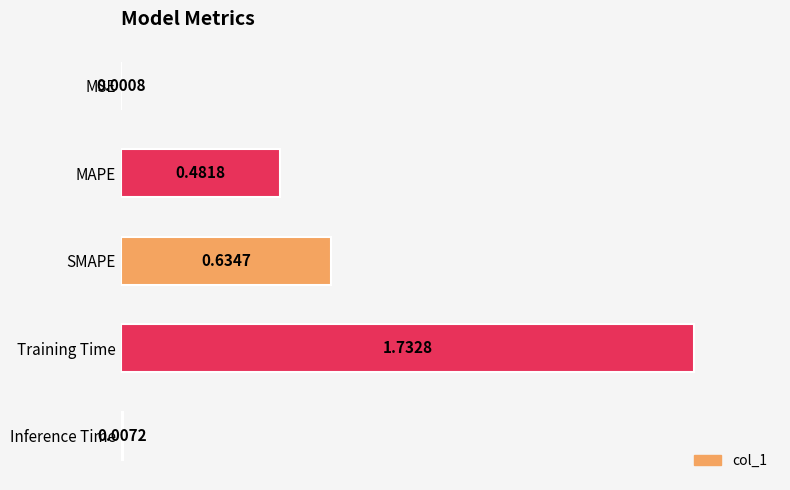

What is the ratio of the value at SMAPE to the value at Training Time?

0.4